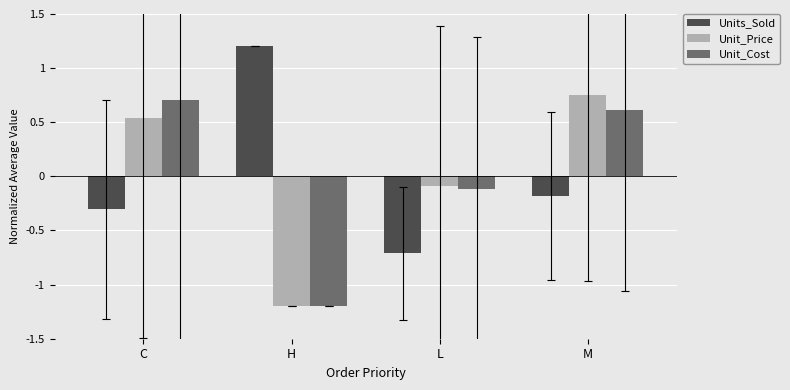

At which category is the sum across all series the highest?

M